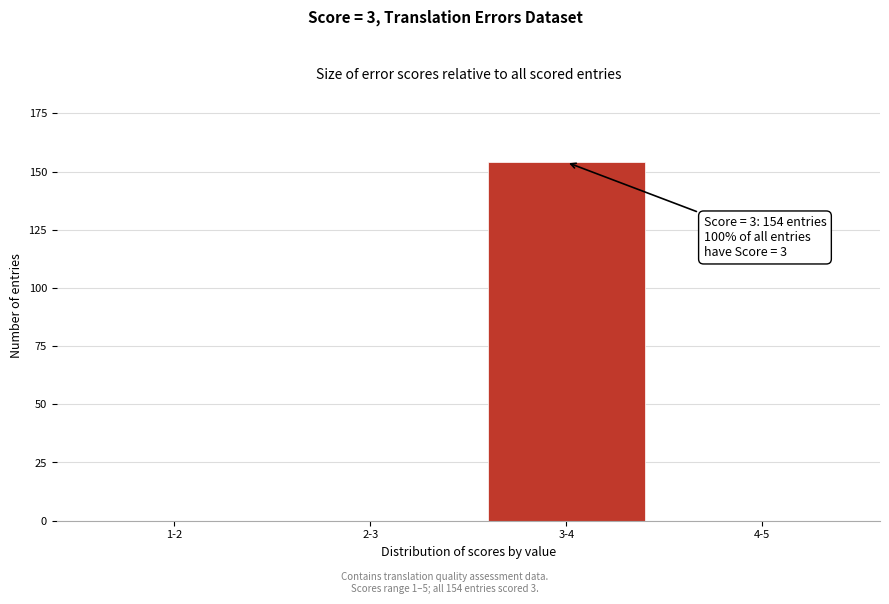

Reading left to right, extract all data points from this chart.

1-2=0	2-3=0	3-4=154	4-5=0